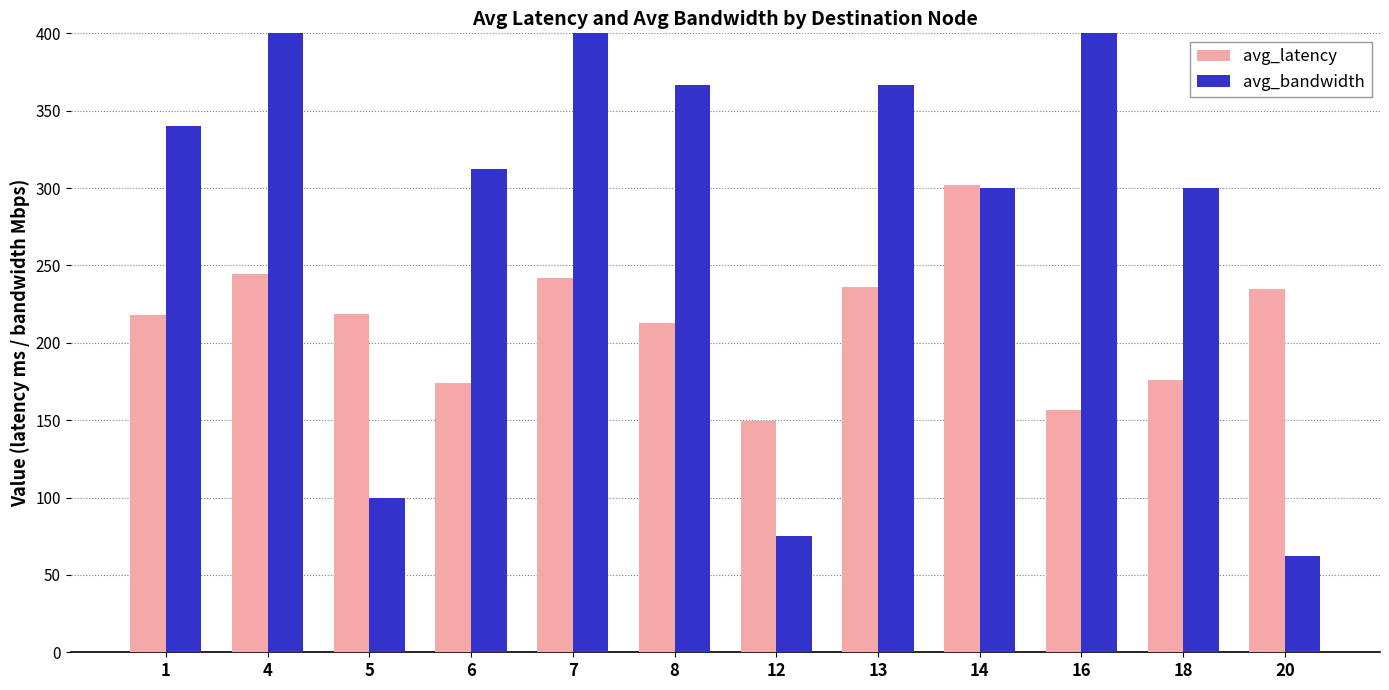

At which label is avg_bandwidth closest to 293?

14